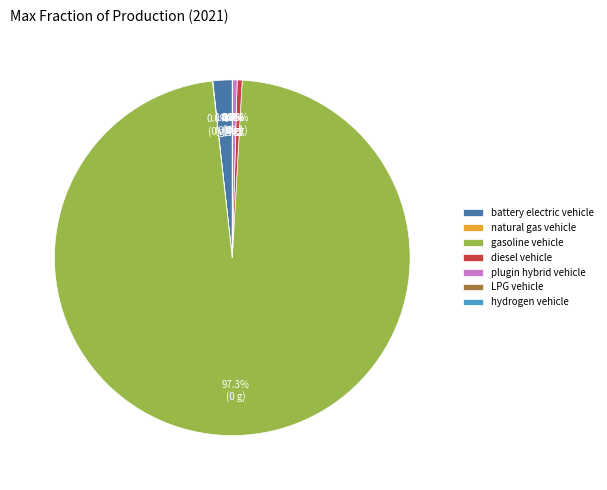

Combined, what portion of the pie is plugin hybrid vehicle and battery electric vehicle?

2.2%